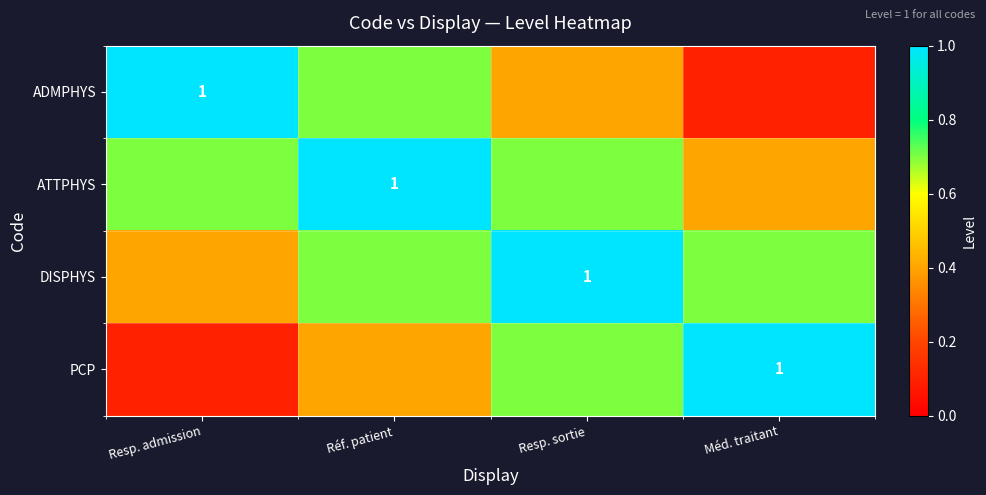

Is it true that ADMPHYS equals 0.3 at Resp. sortie?

False